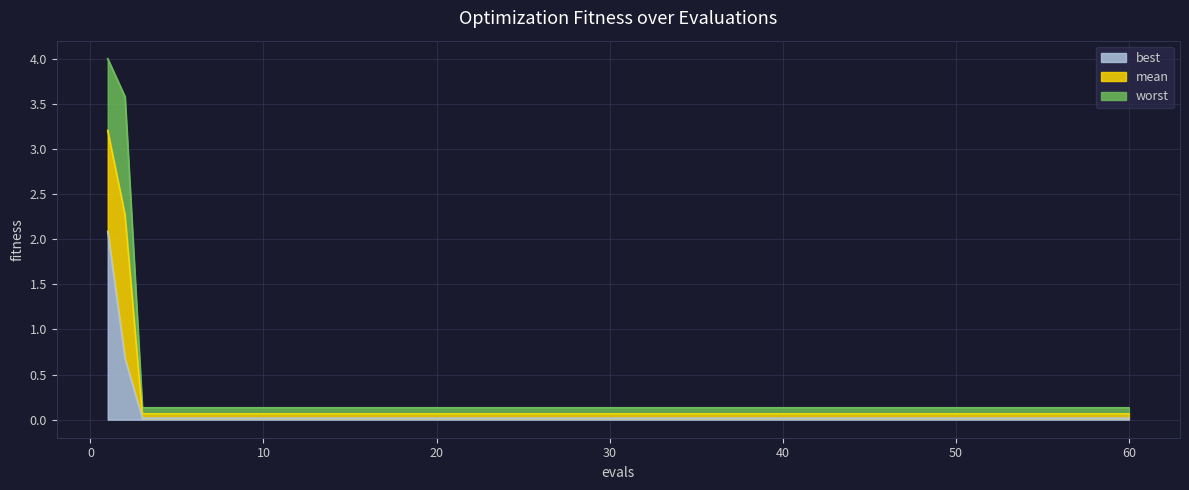

What is the sum of all worst values?

9.3